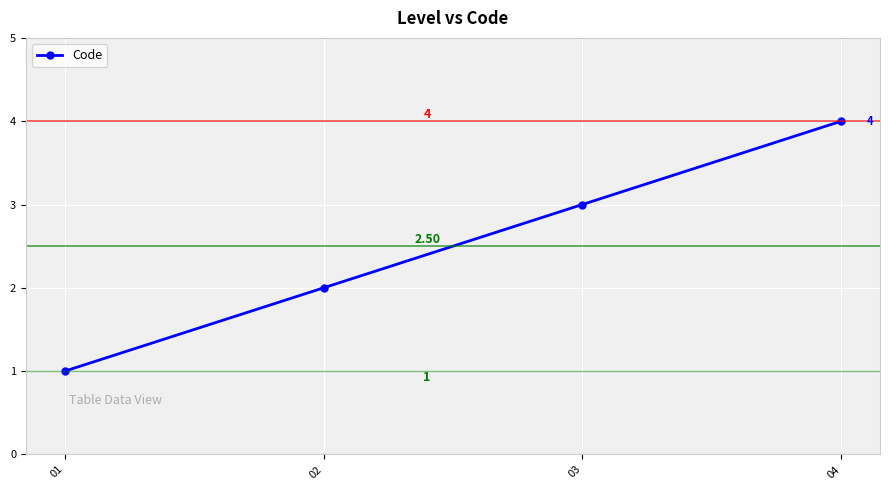

What is the sum of all values?

10